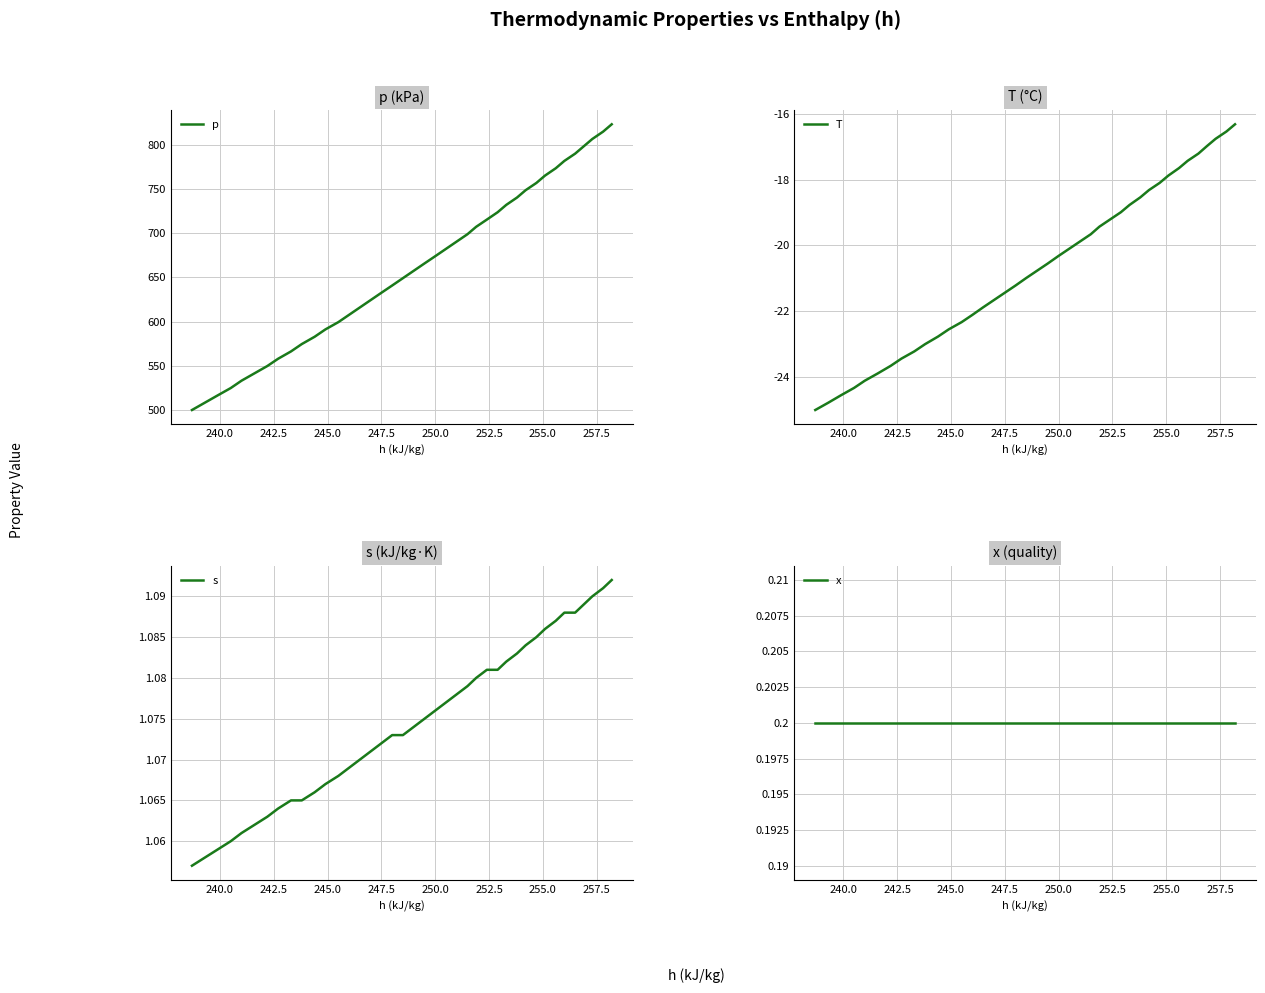

What are all the series names shown in the legend?

p, T, s, x